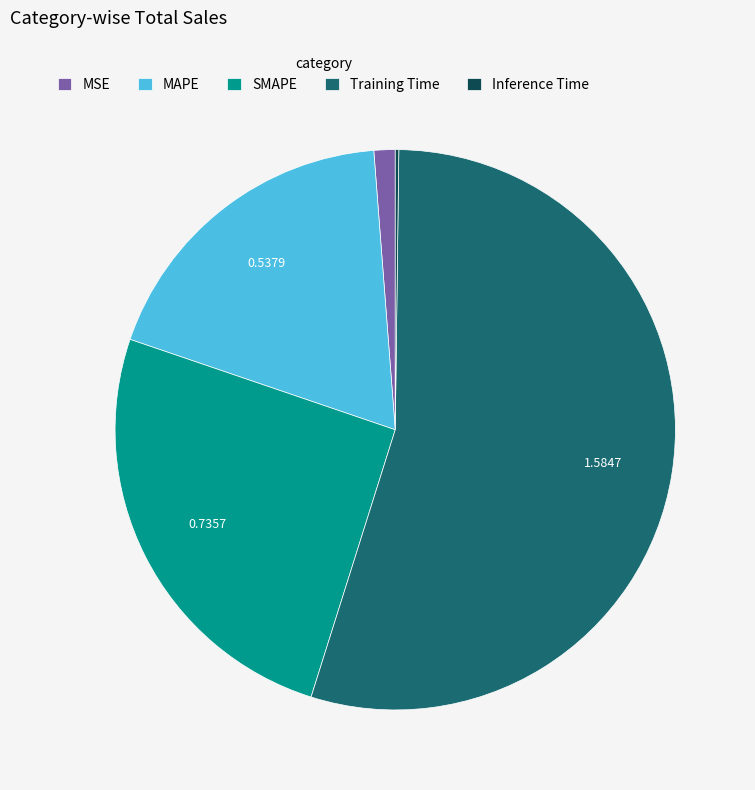

Is there a majority slice in this chart?

Yes